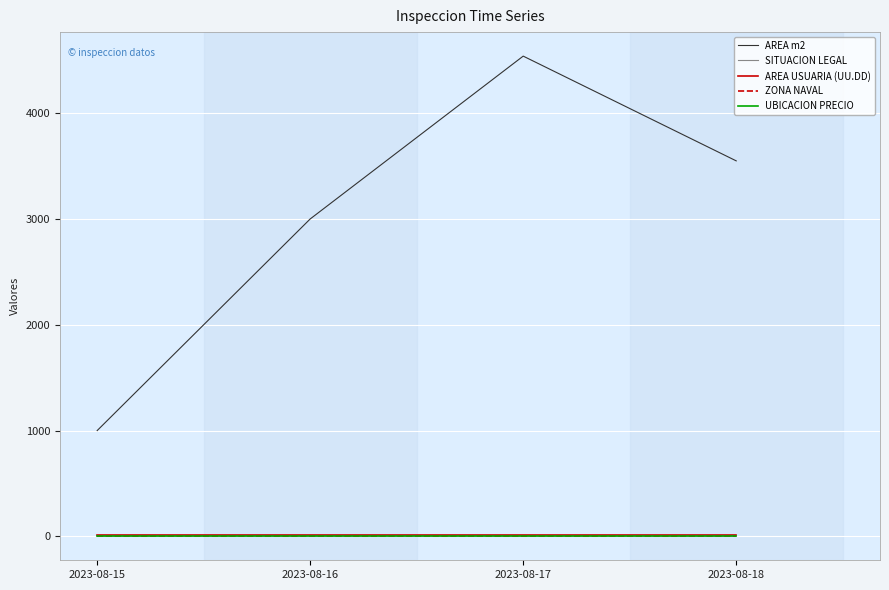

Between 2023-08-17 and 2023-08-18, which series saw the biggest shift?

AREA m2